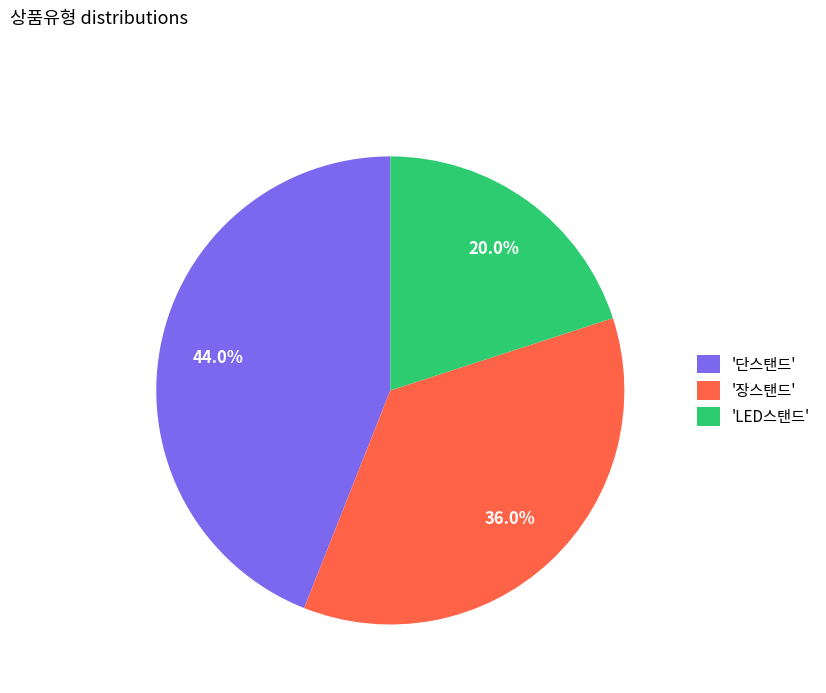

What is the largest slice in the pie chart?

'단스탠드'